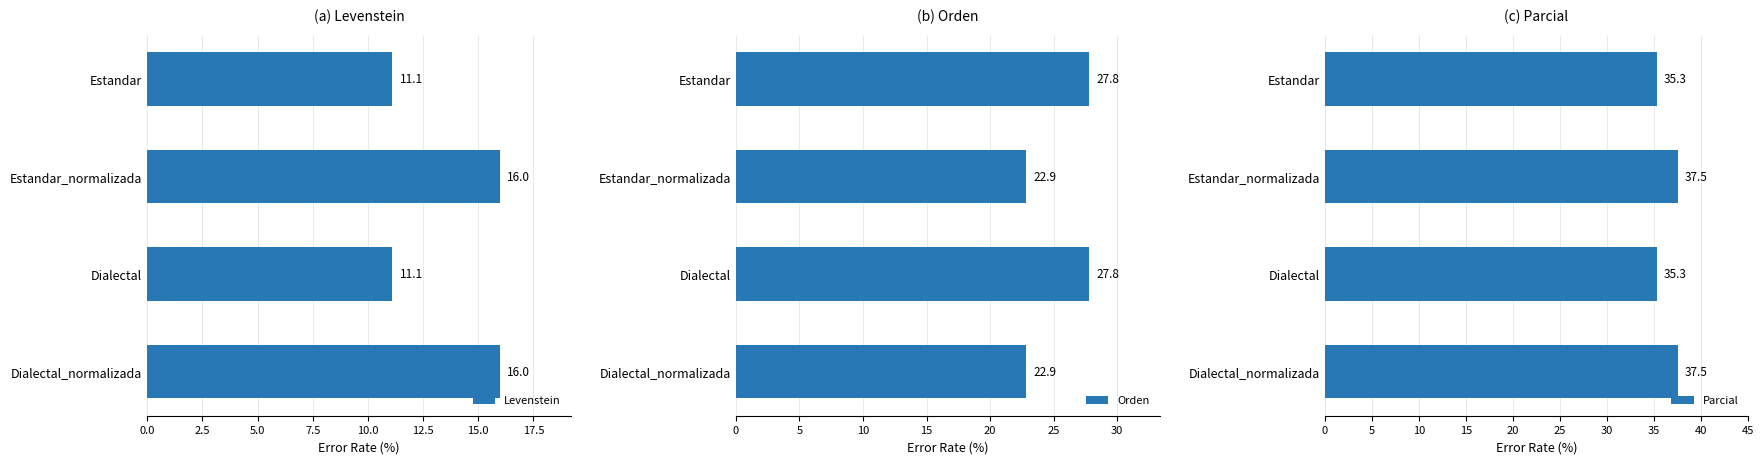

Reading left to right, transcribe all the data shown in this chart.

Levenstein: 11.1	16.0	11.1	16.0
Orden: 27.8	22.9	27.8	22.9
Parcial: 35.3	37.5	35.3	37.5